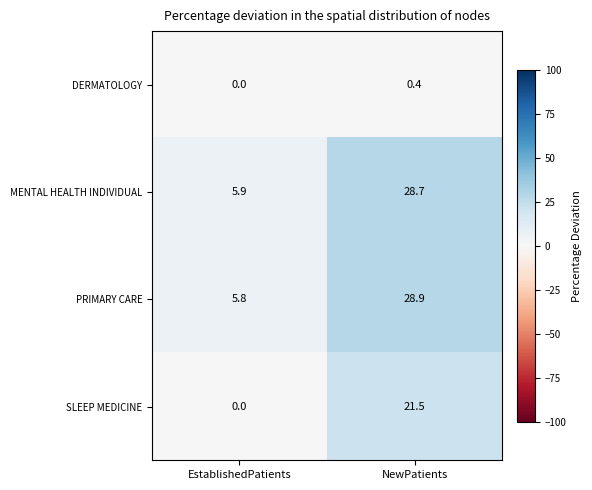

At which label does PRIMARY CARE reach its minimum?

EstablishedPatients